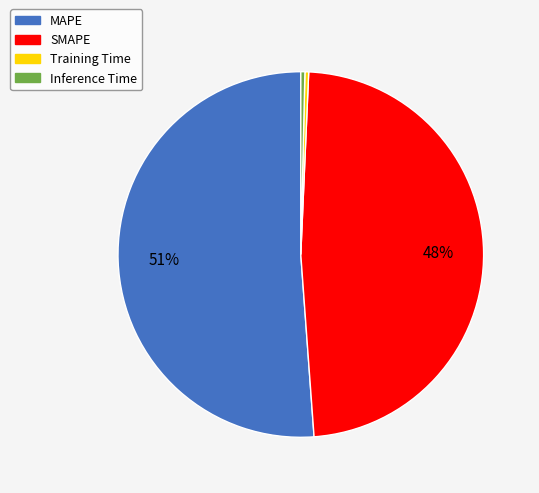

Is it true that MAPE is 51% of the pie?

True